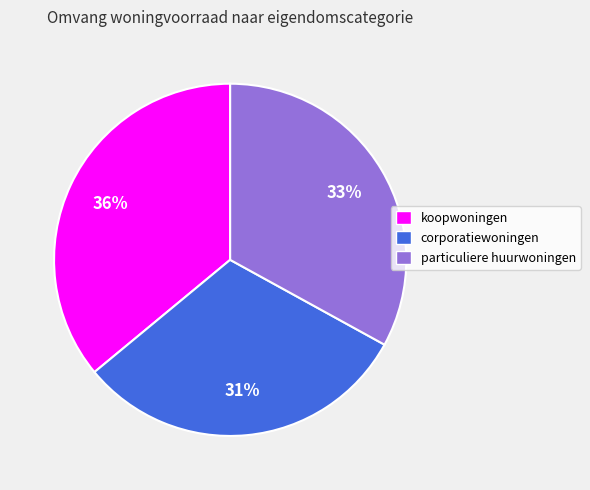

Does any single category account for the majority?

No